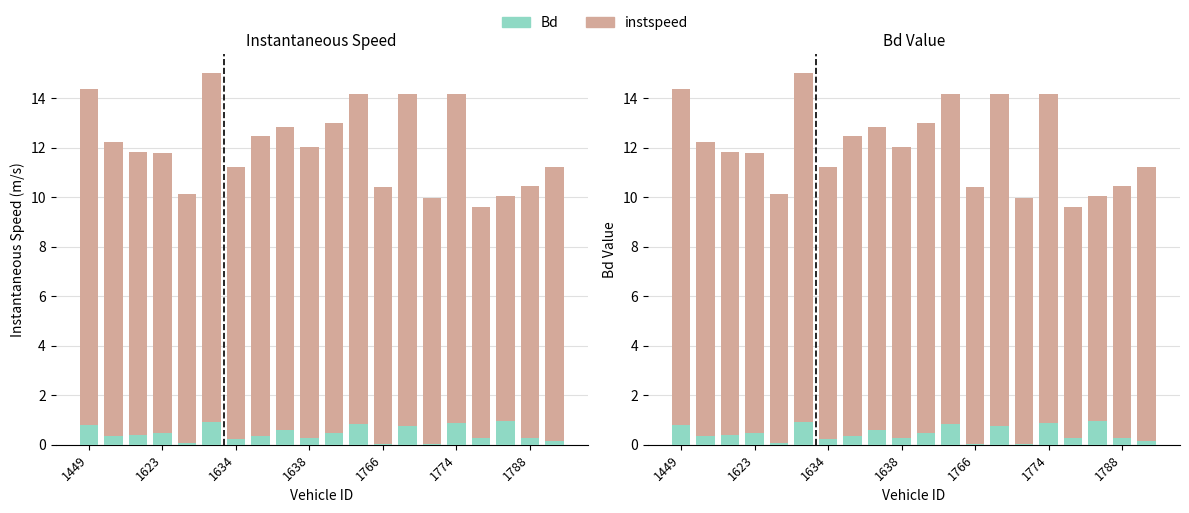

True or false: instspeed has a value of 21.4 at 1449.

False